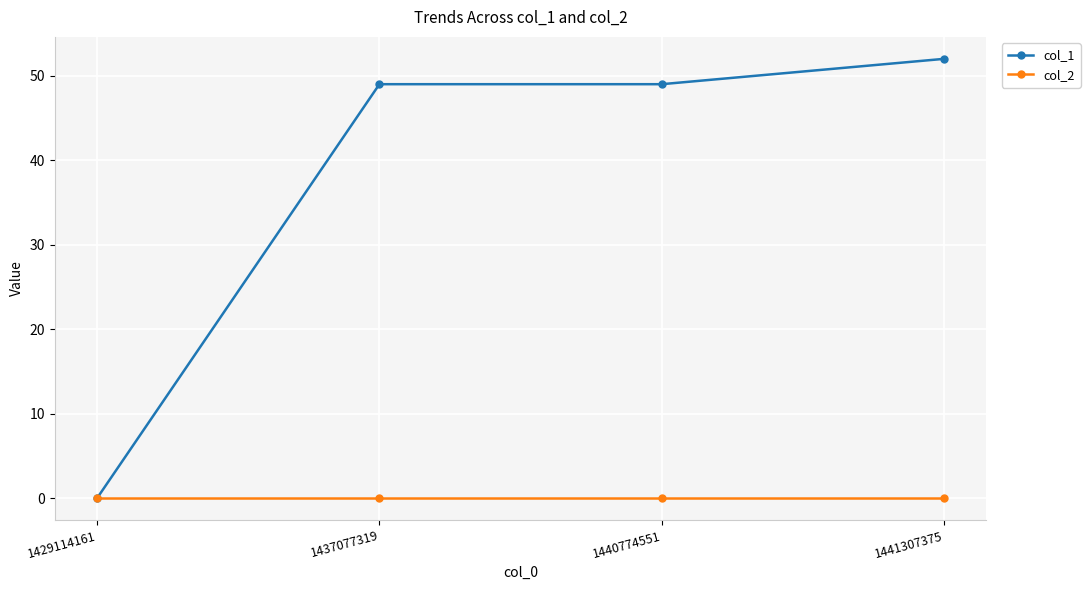

Rank the series by their average value, from highest to lowest.

col_1, col_2